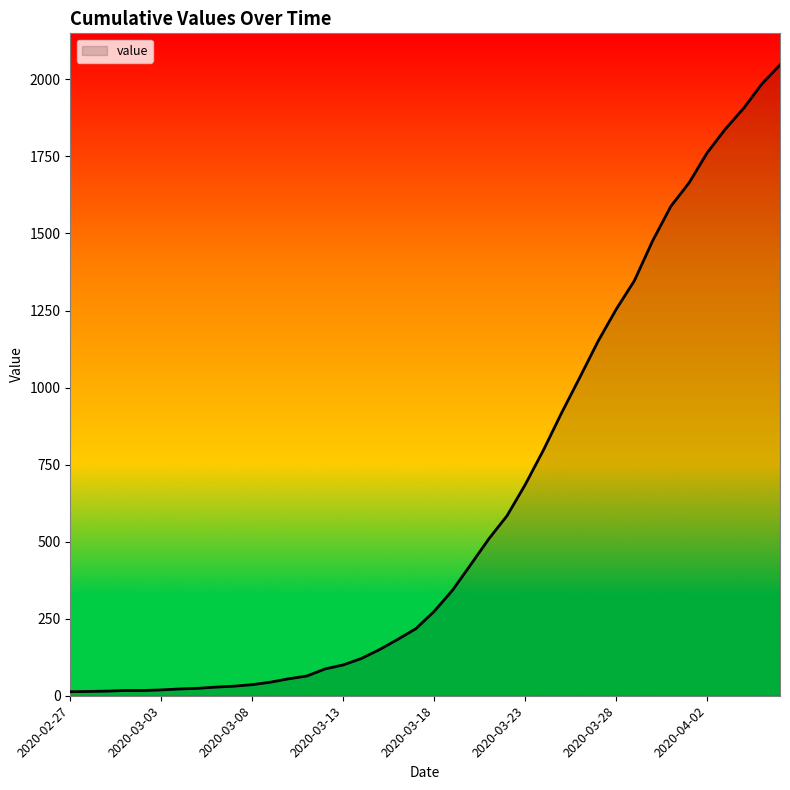

What is the minimum value shown in the chart?

13